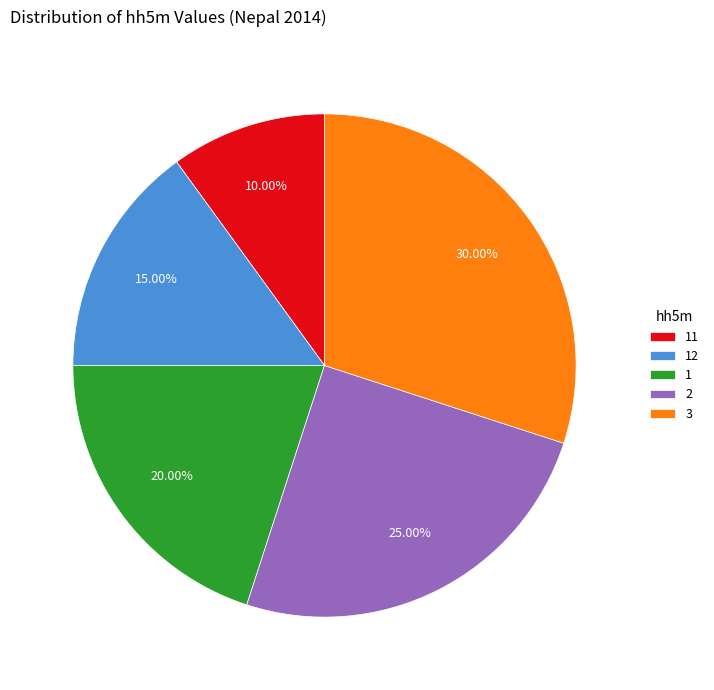

Rank the categories by value from lowest to highest.

11, 12, 1, 2, 3